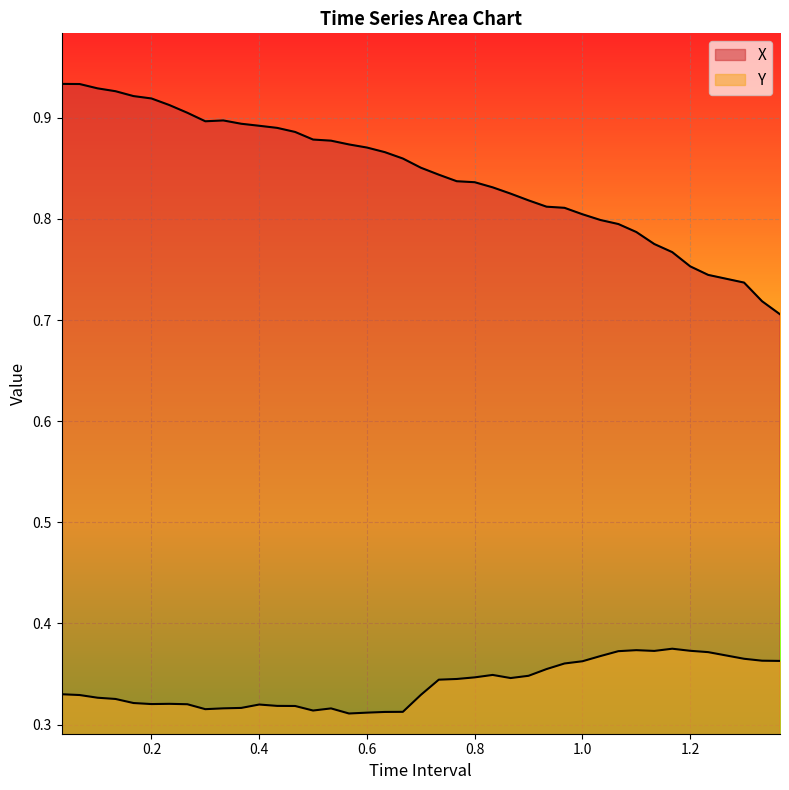

Rank the series at 0.2 from highest to lowest value.

X, Y